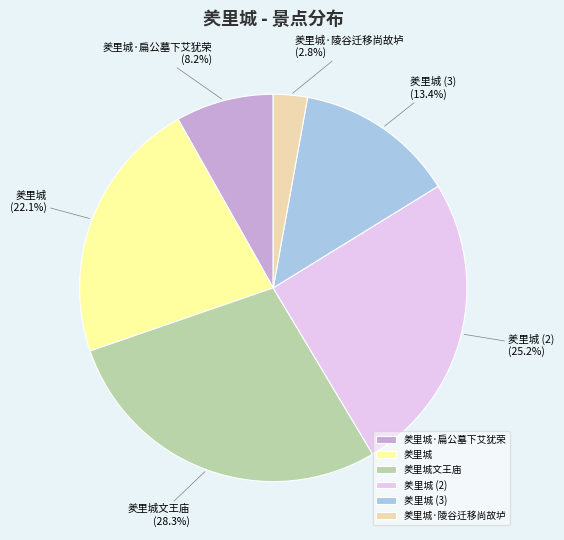

Combined, do 羑里城·扁公墓下艾犹荣 and 羑里城 account for over 50%?

No